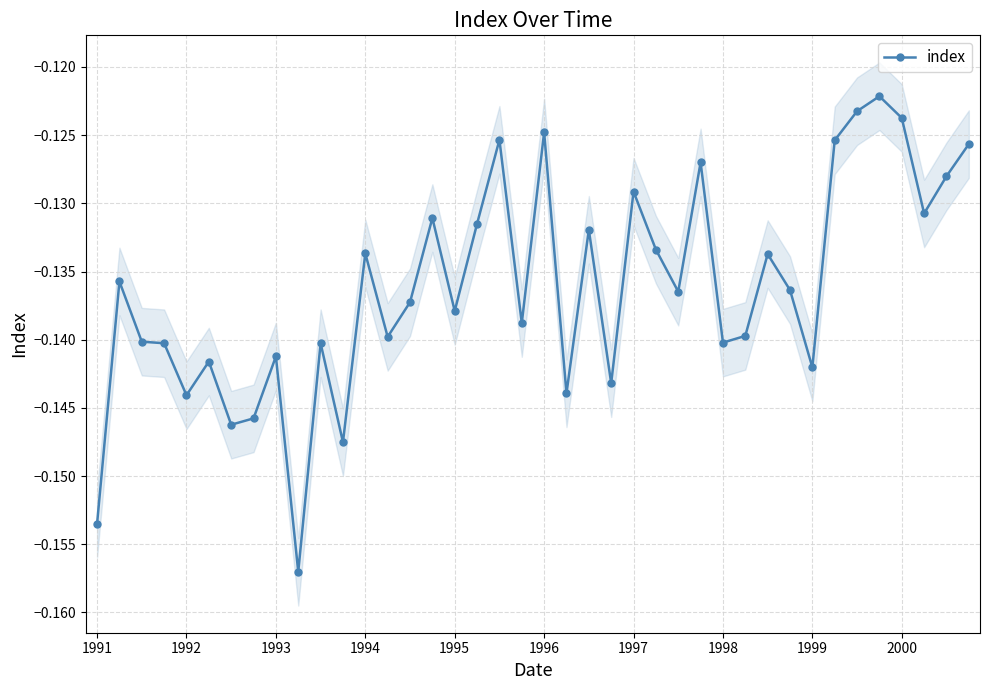

What is the sum of the values at 13 and 19?

-0.3